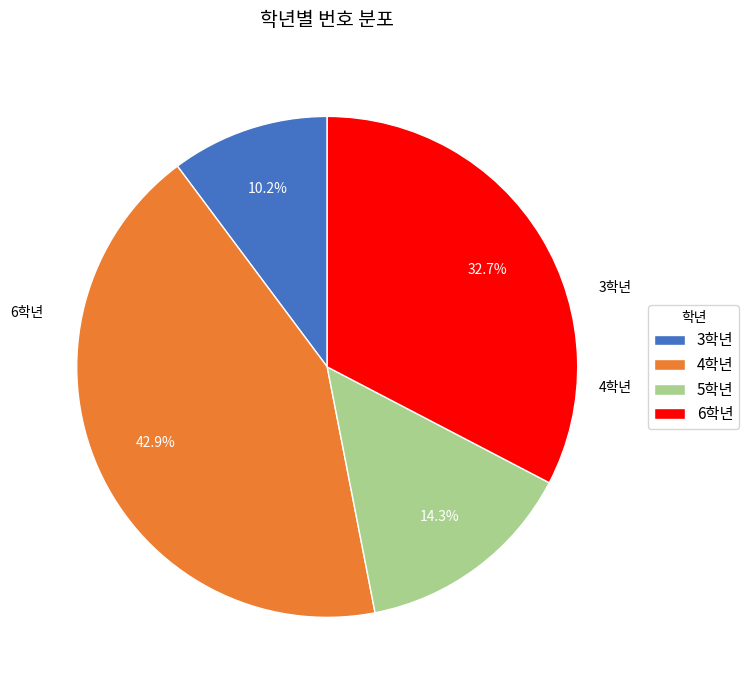

Count the number of slices in the pie.

4